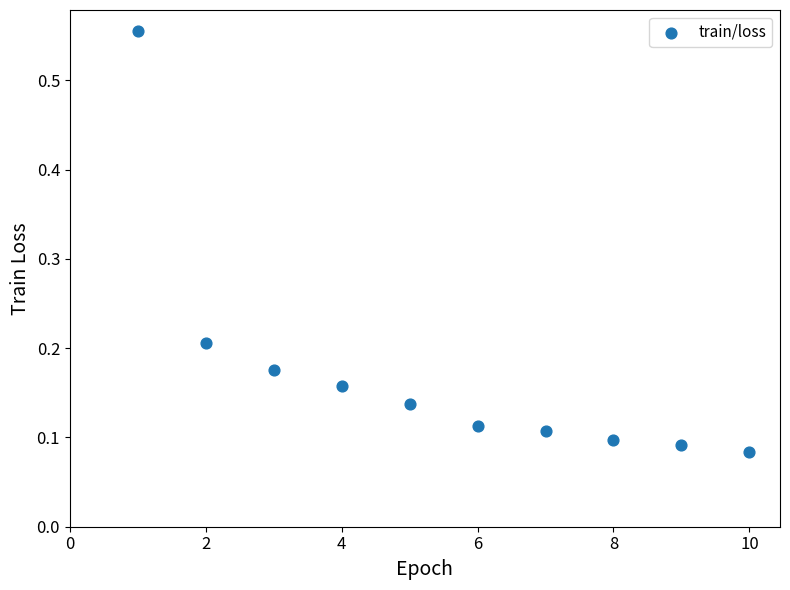

What is the average X value?

5.5